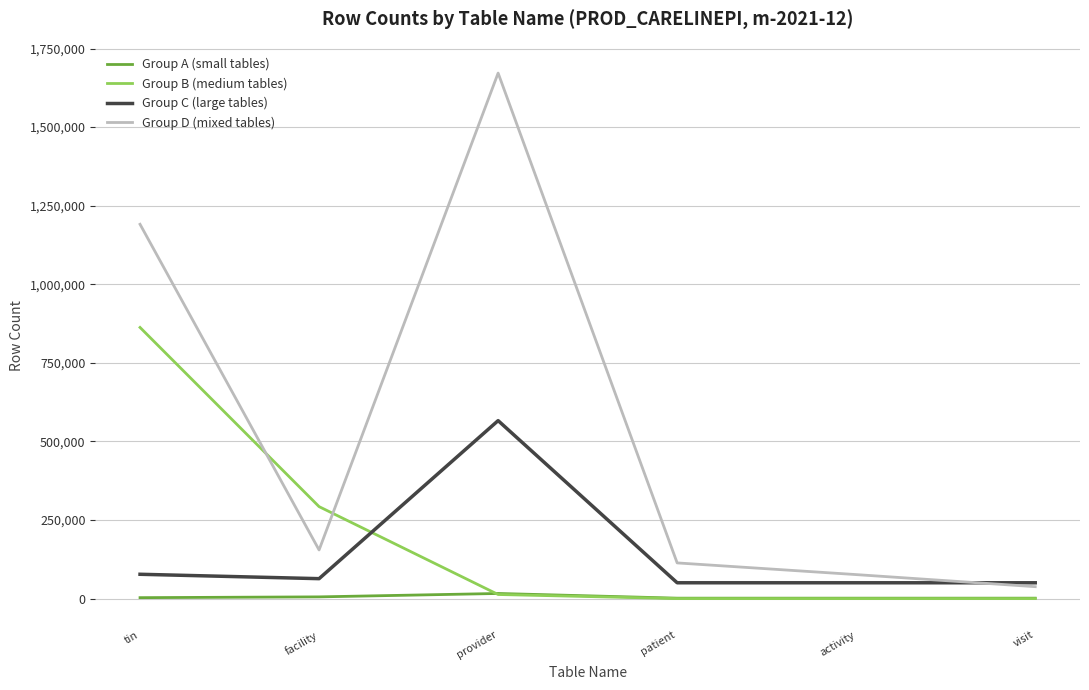

Is the value of Group D (mixed tables) at provider greater than the value of Group B (medium tables) at patient?

Yes